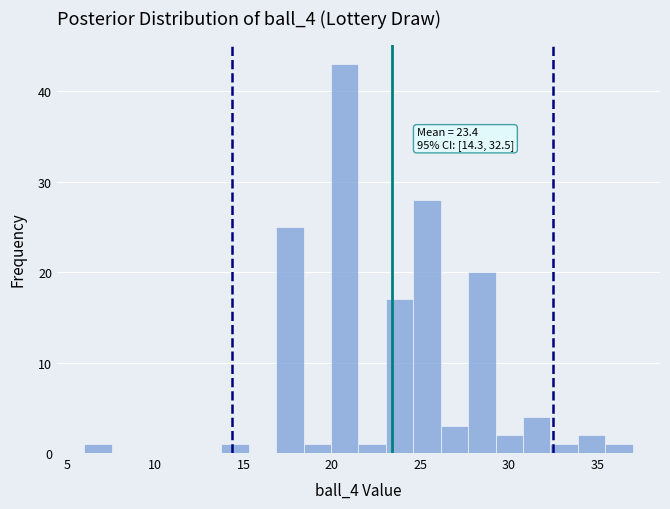

Around what value on the x-axis is the tallest bar? Give the approximate position of its centre, as read against the axis.

20.5